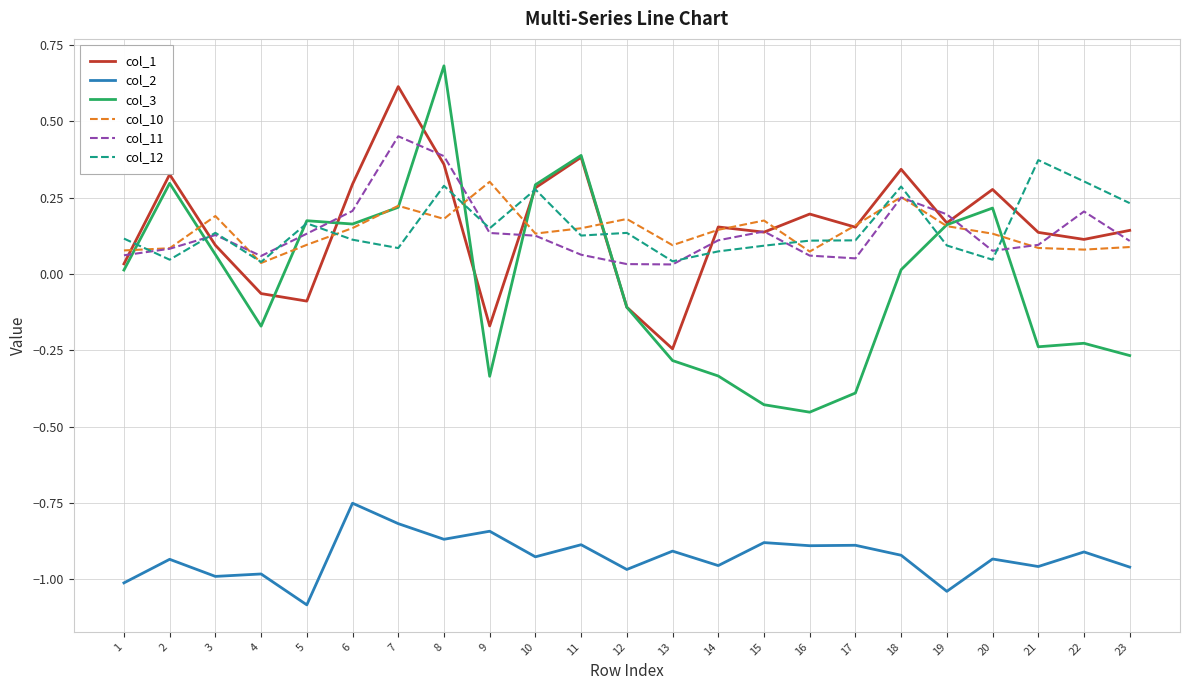

At how many categories does at least one series exceed 0?

23